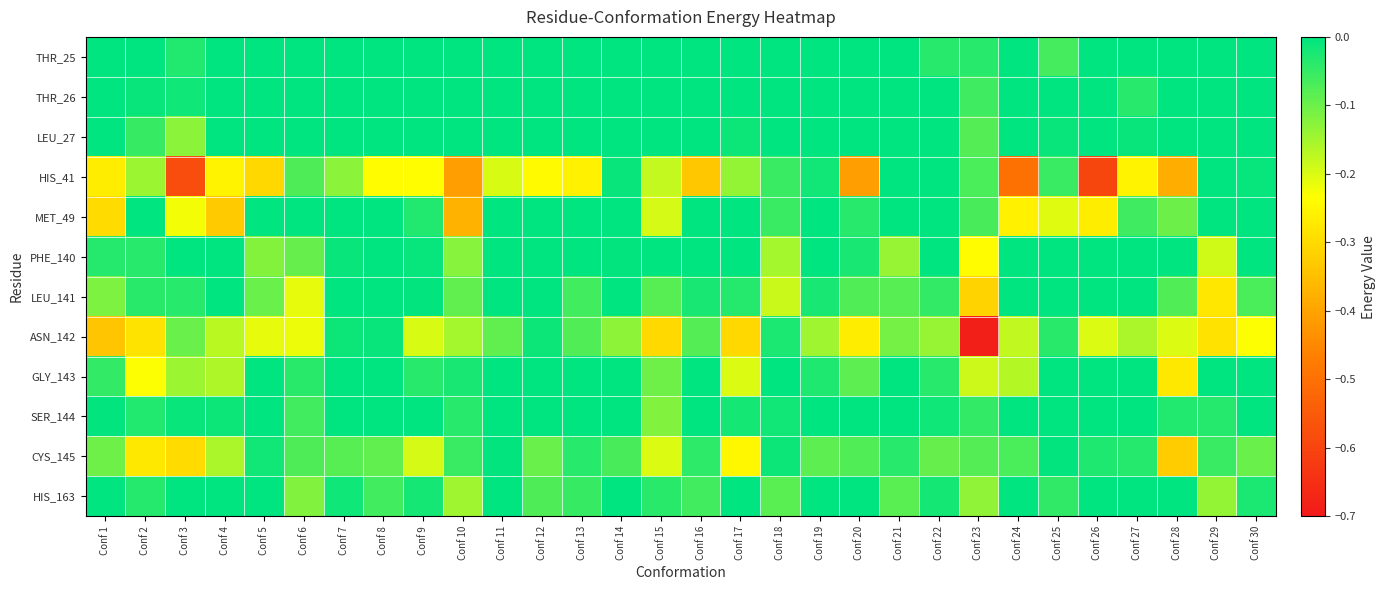

Rank the series at Conf 14 from lowest to highest value.

ASN_142, CYS_145, HIS_41, PHE_140, GLY_143, LEU_141, THR_25, THR_26, LEU_27, MET_49, SER_144, HIS_163